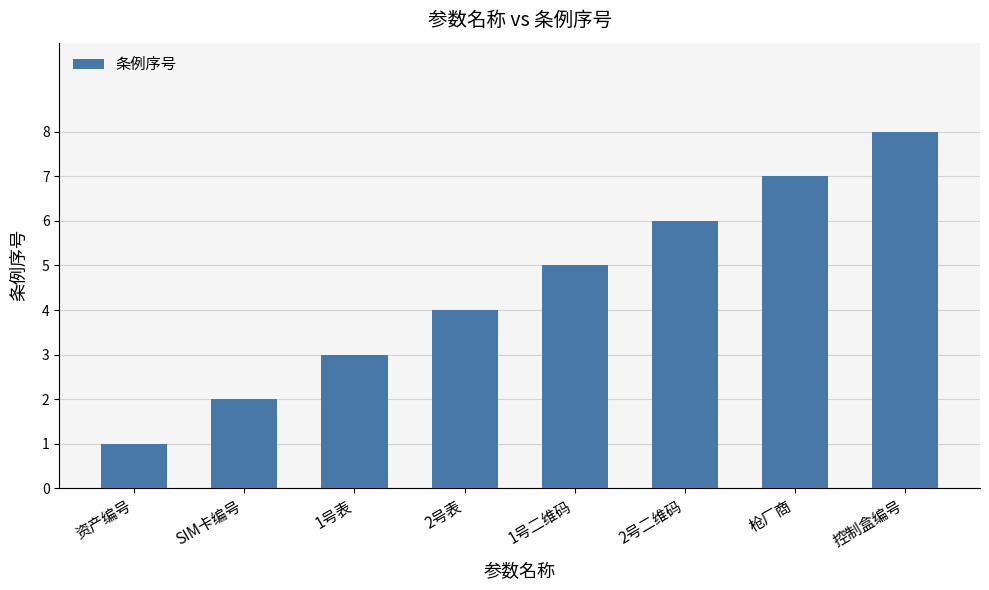

Which label corresponds to the largest value in the chart?

控制盒编号